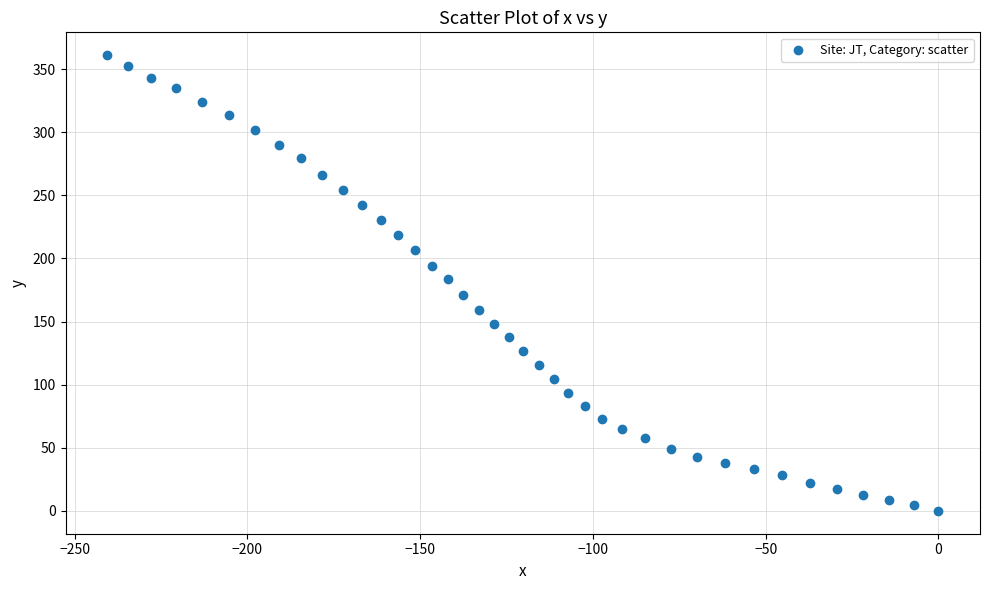

What is the range of Y values (max minus min)?

361.0